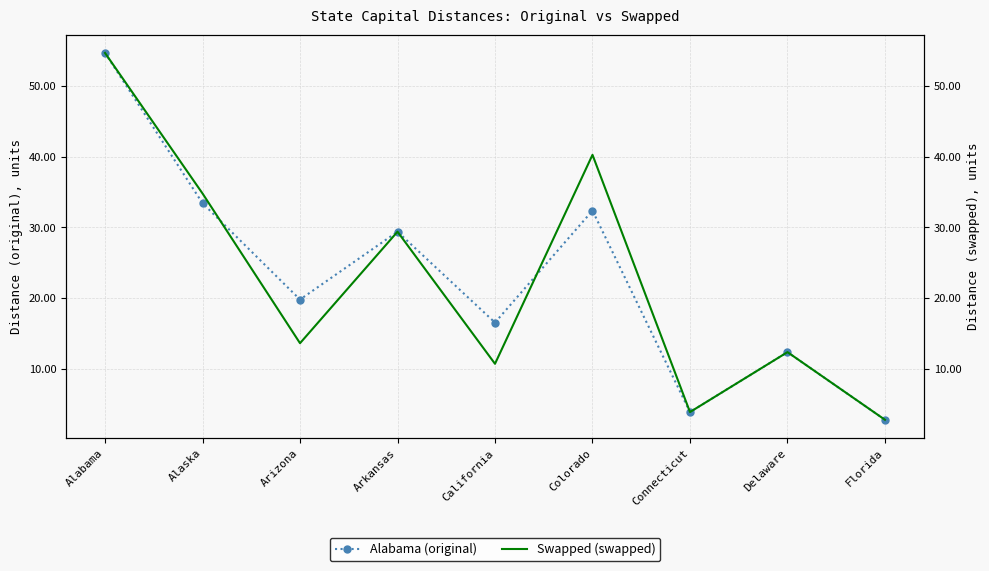

What is the value of the Alabama point at the 6th from the left?

32.4